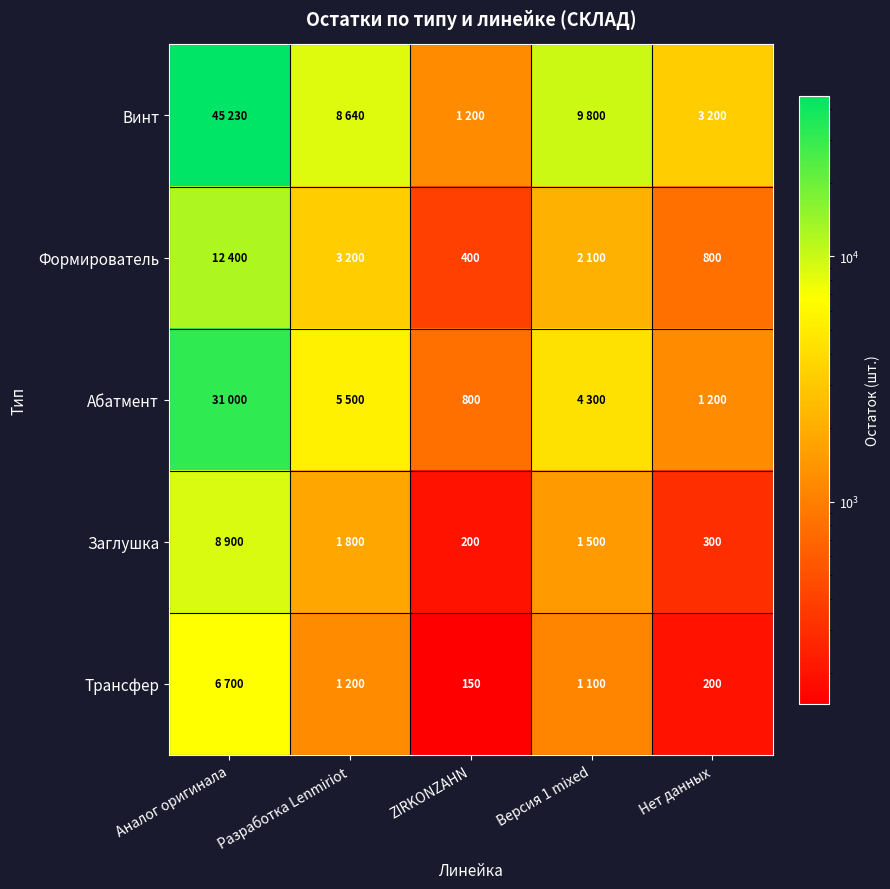

What is the spread (max minus min) of values at Нет данных?

3000